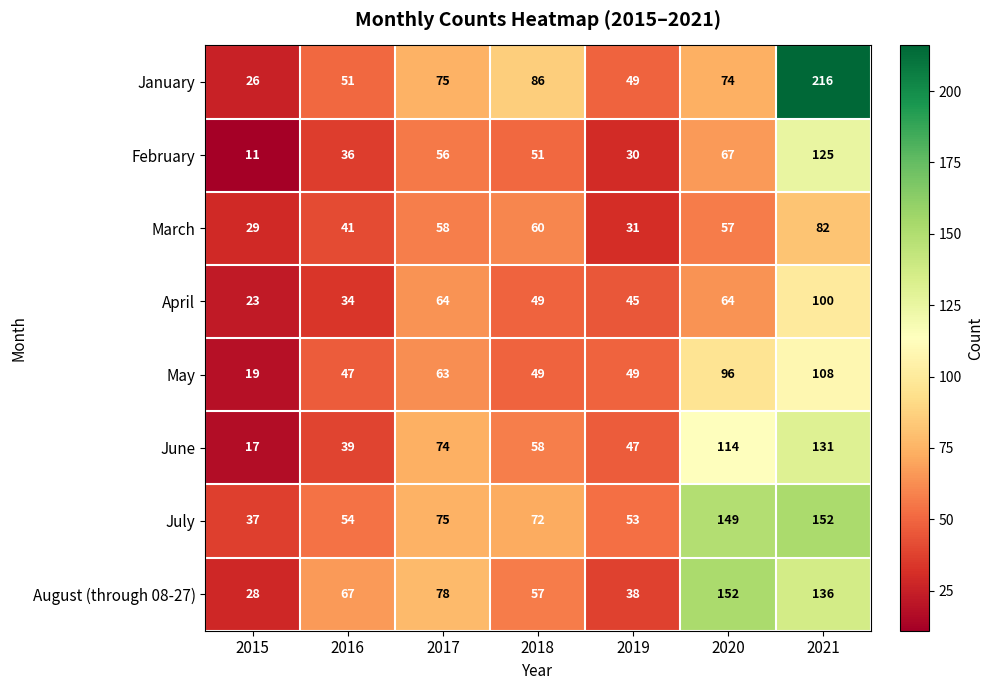

Is it true that May equals 19 at 2015?

True